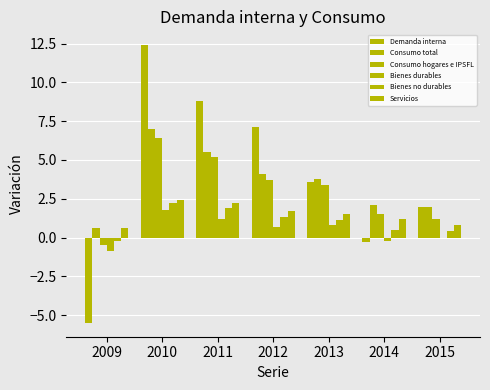

What is the maximum value for Consumo total?

7.0